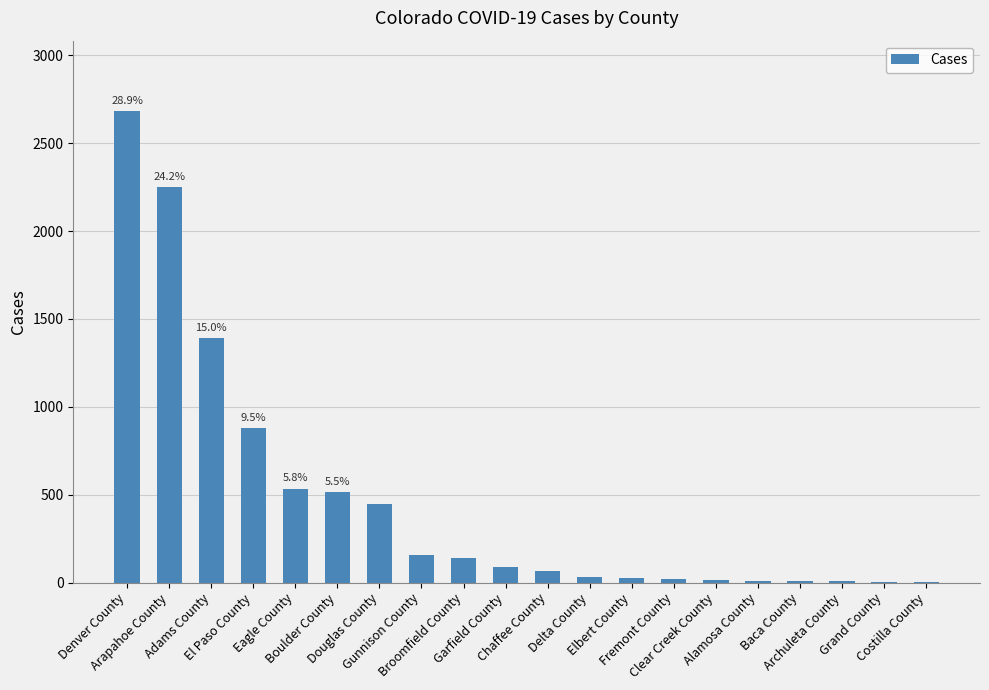

What is the greatest value displayed?

2682